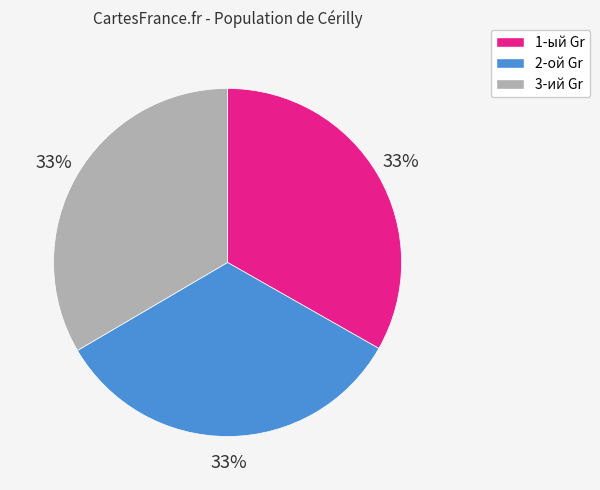

Does any single category account for the majority?

No